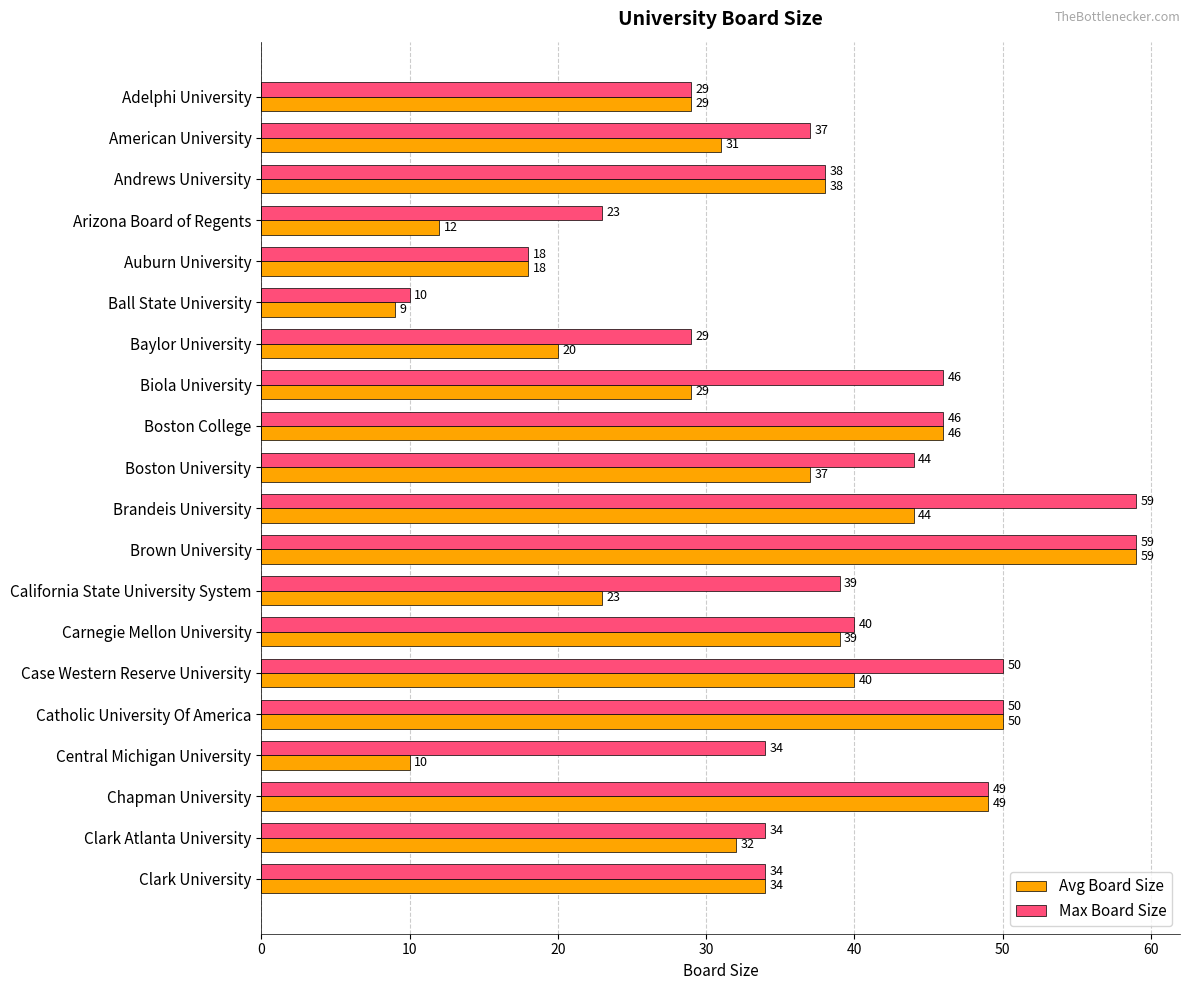

What is the difference between the Max Board Size values at Case Western Reserve University and Carnegie Mellon University?

10